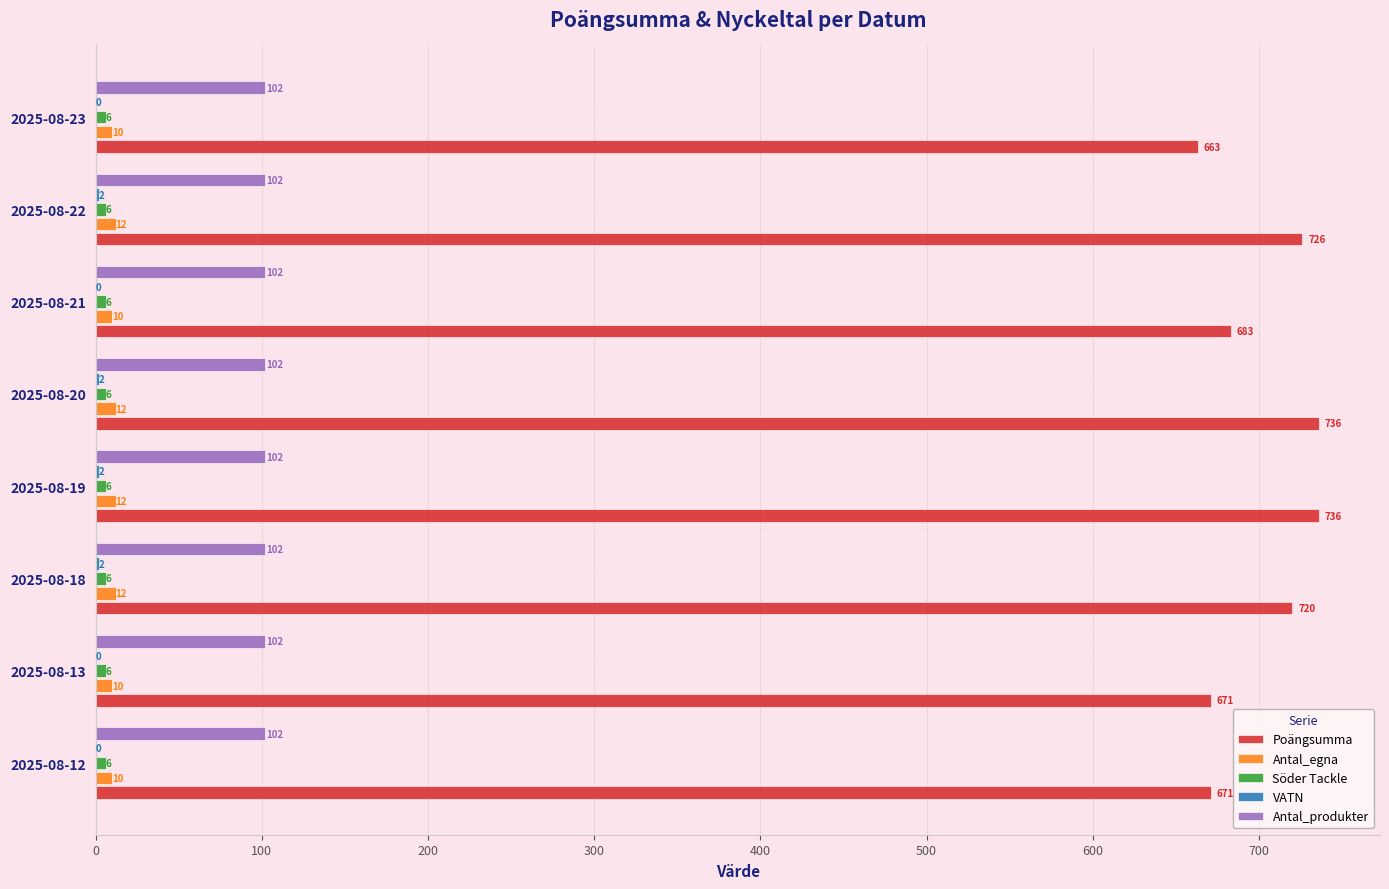

What is the sum of all Antal_produkter values?

816